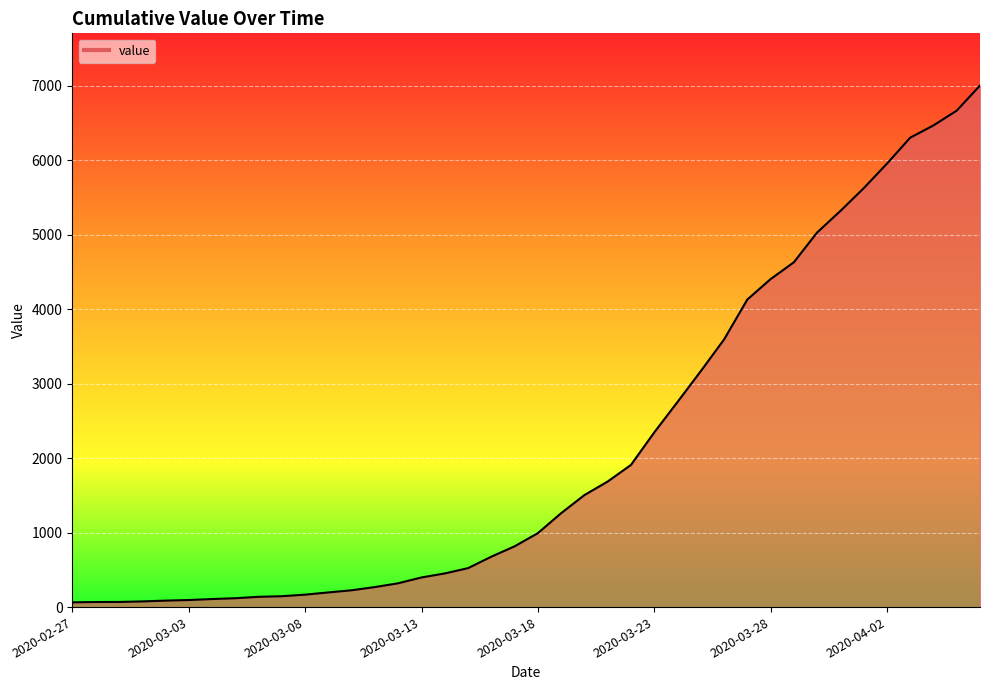

What is the sum of all values?

85760